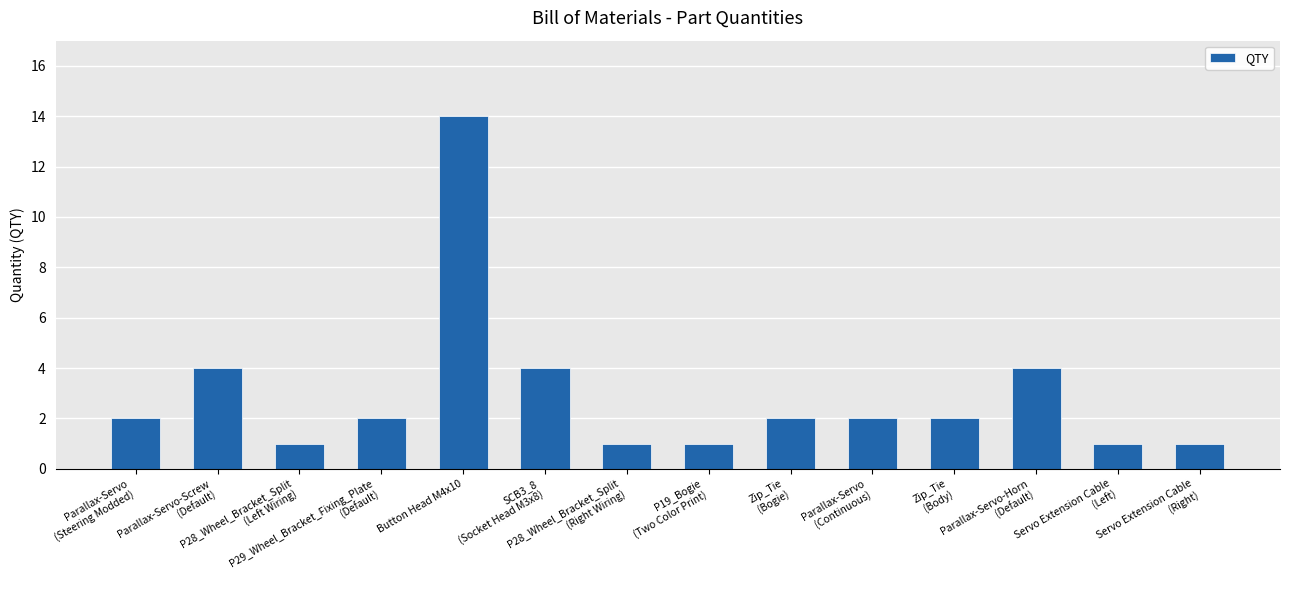

What is the sum of all values?

41